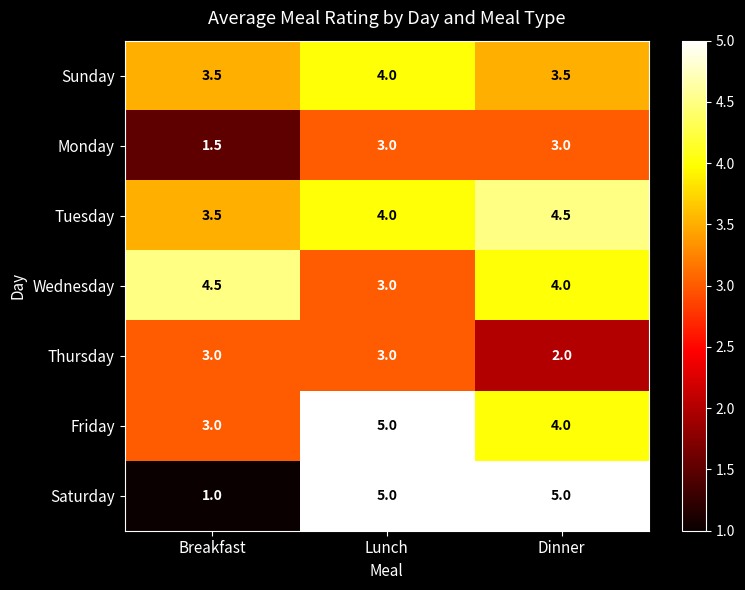

Reading right to left, what are all the values shown in this chart?

Sunday: Dinner=3.5	Lunch=4.0	Breakfast=3.5
Monday: Dinner=3.0	Lunch=3.0	Breakfast=1.5
Tuesday: Dinner=4.5	Lunch=4.0	Breakfast=3.5
Wednesday: Dinner=4.0	Lunch=3.0	Breakfast=4.5
Thursday: Dinner=2.0	Lunch=3.0	Breakfast=3.0
Friday: Dinner=4.0	Lunch=5.0	Breakfast=3.0
Saturday: Dinner=5.0	Lunch=5.0	Breakfast=1.0